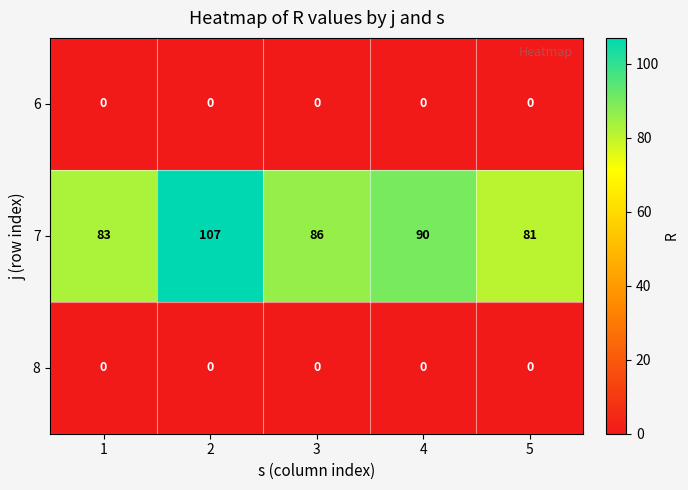

Count the number of categories in the chart.

5